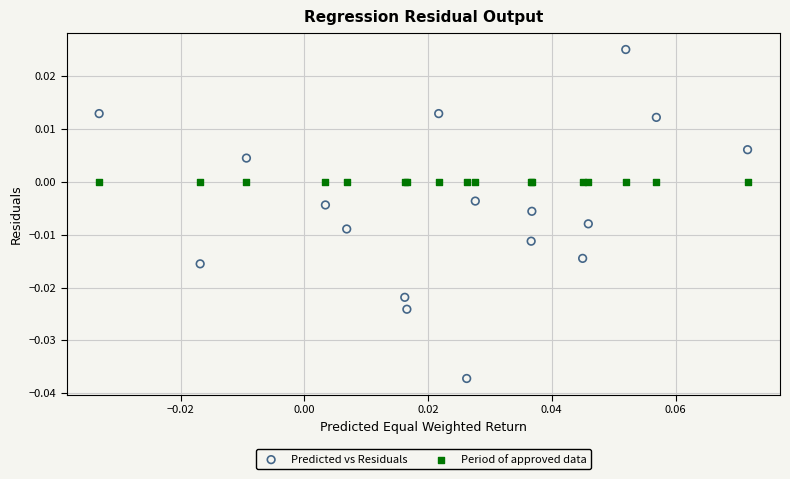

Which series contains the lowest Y value?

Predicted vs Residuals